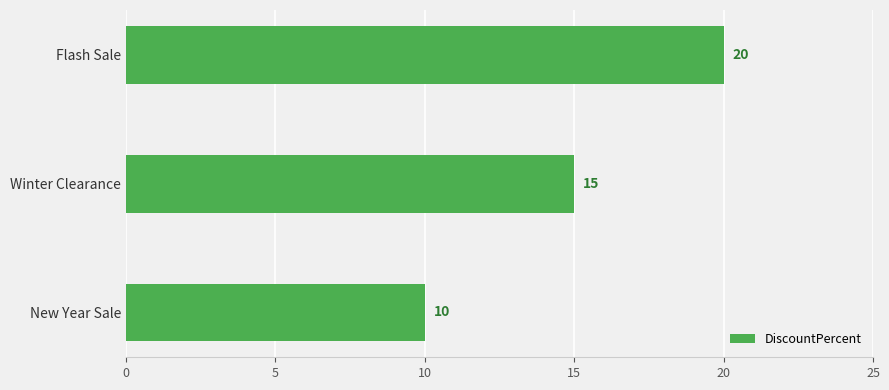

What is the difference between the maximum and minimum values?

10